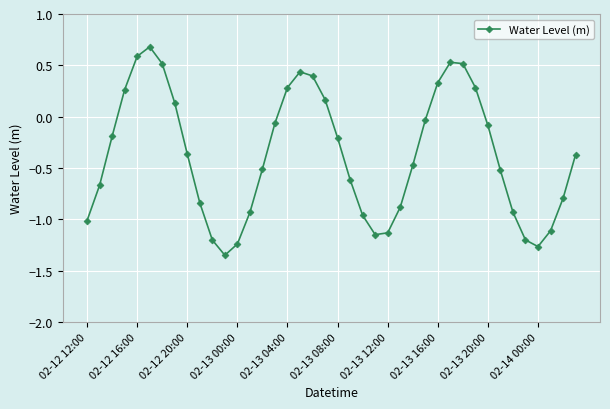

What is the difference between the second highest and minimum values?

1.9